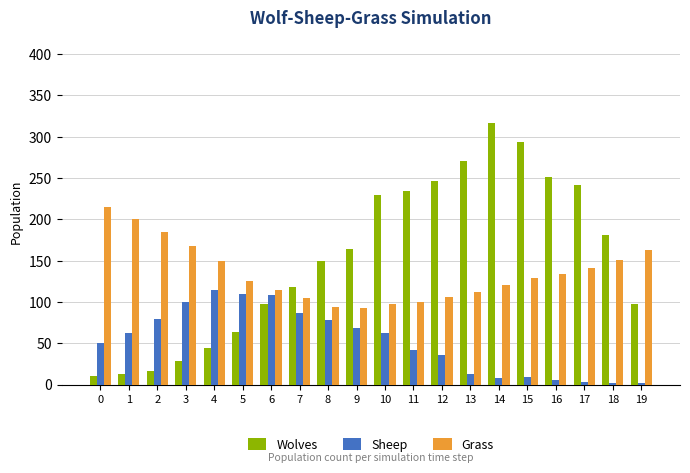

Which series has the largest range (max minus min)?

Wolves